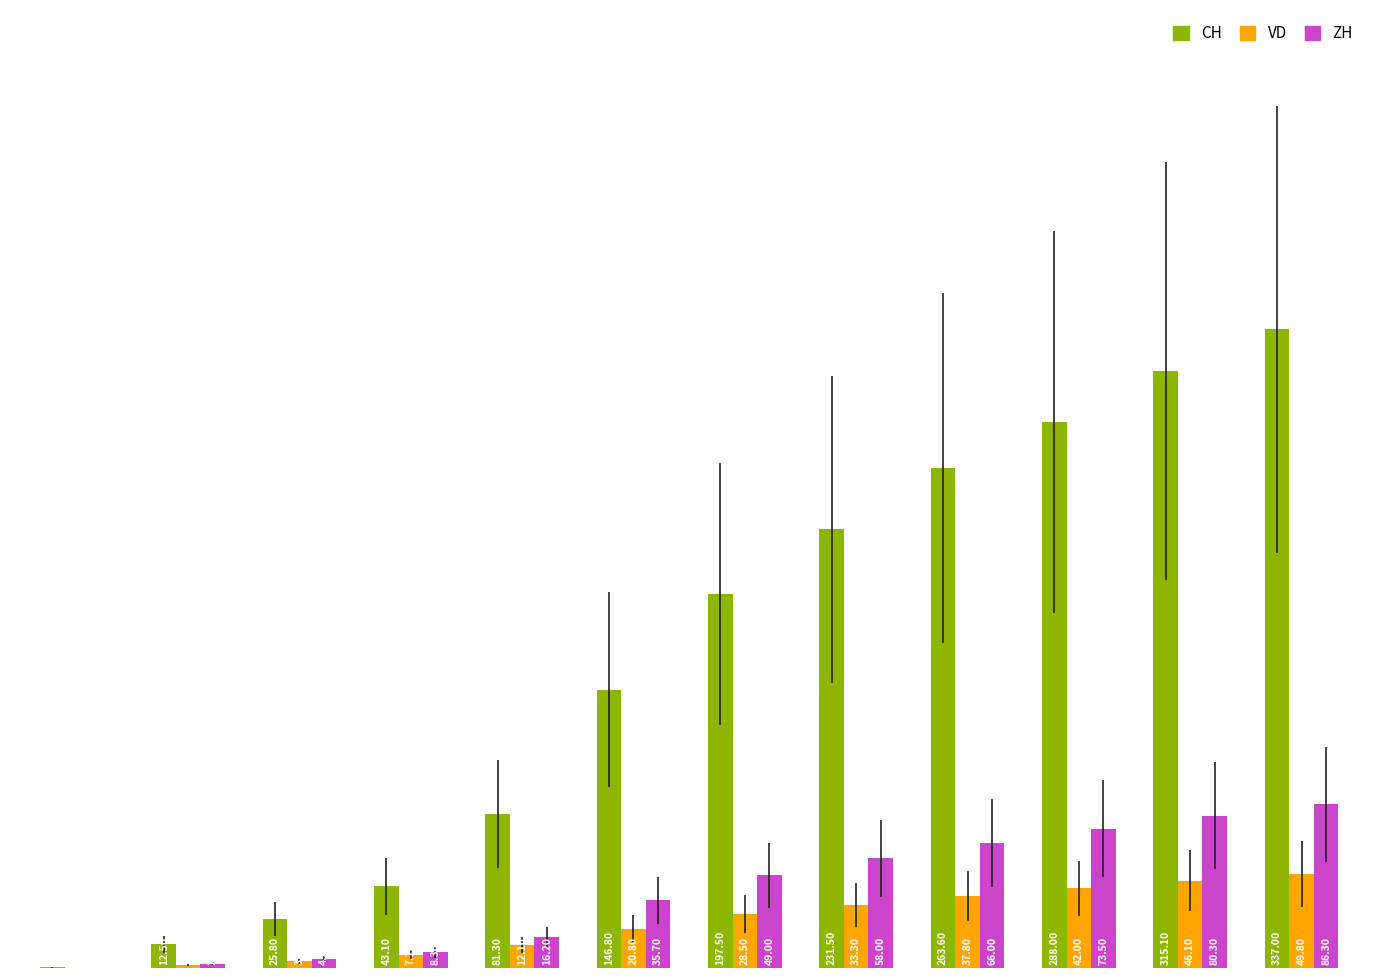

Which series has the largest total across all categories?

CH